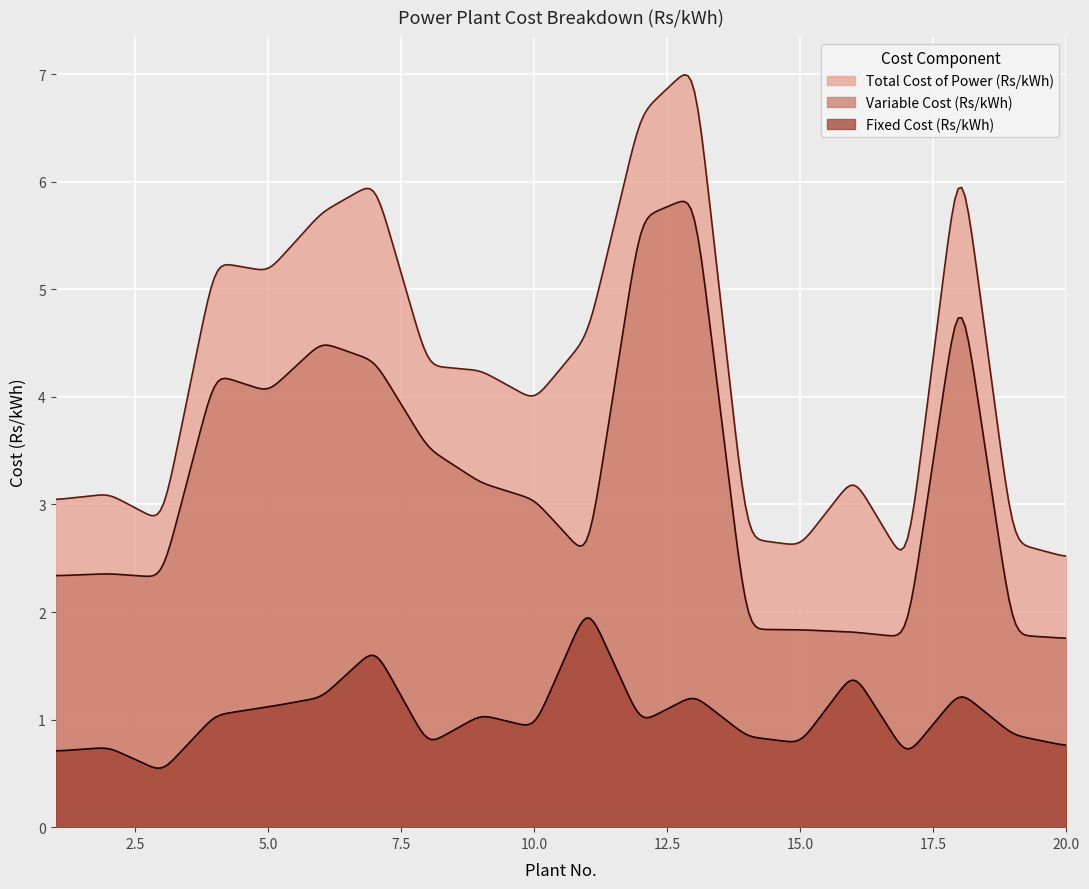

How many interior local valleys does the Variable Cost (Rs/kWh) series have?

4